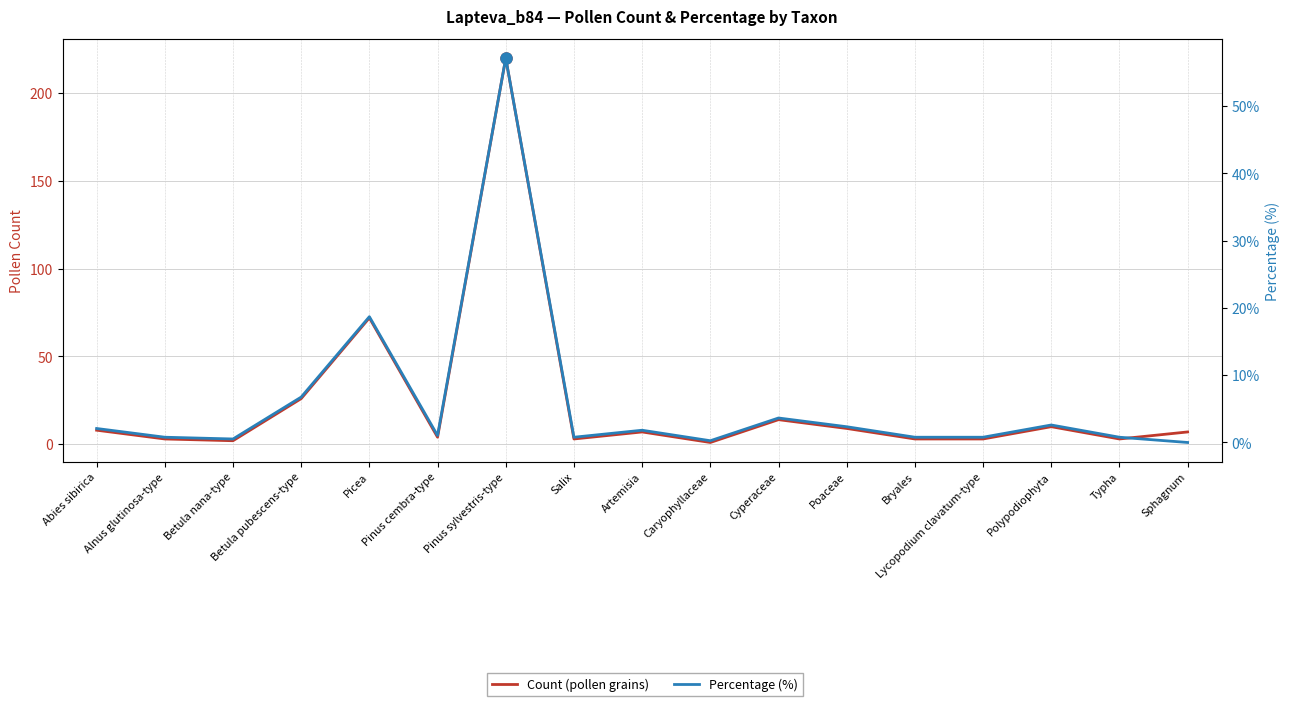

Which series has the widest spread of values?

Count (pollen grains)